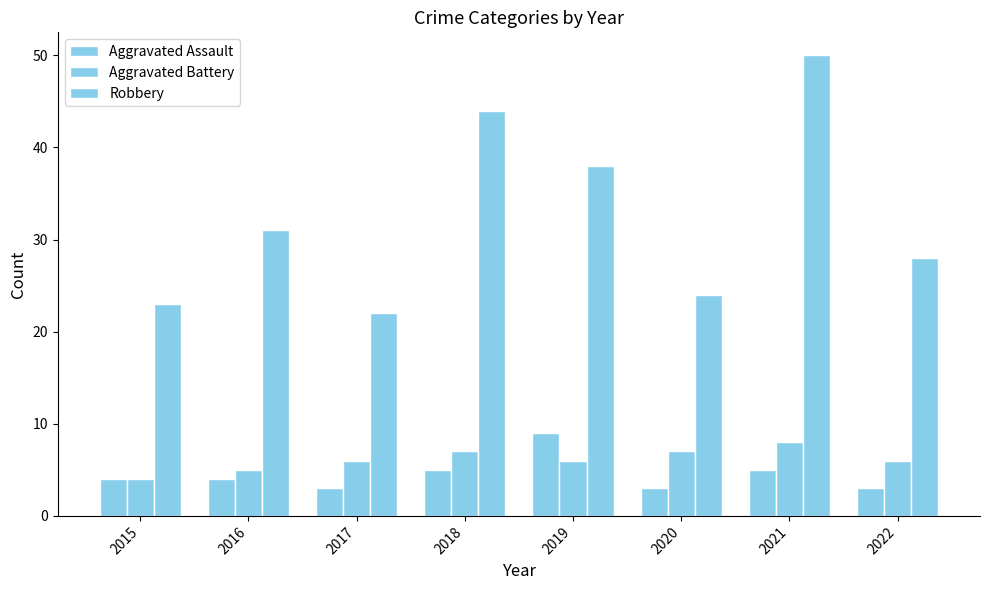

What is the sum of all Aggravated Battery values?

49